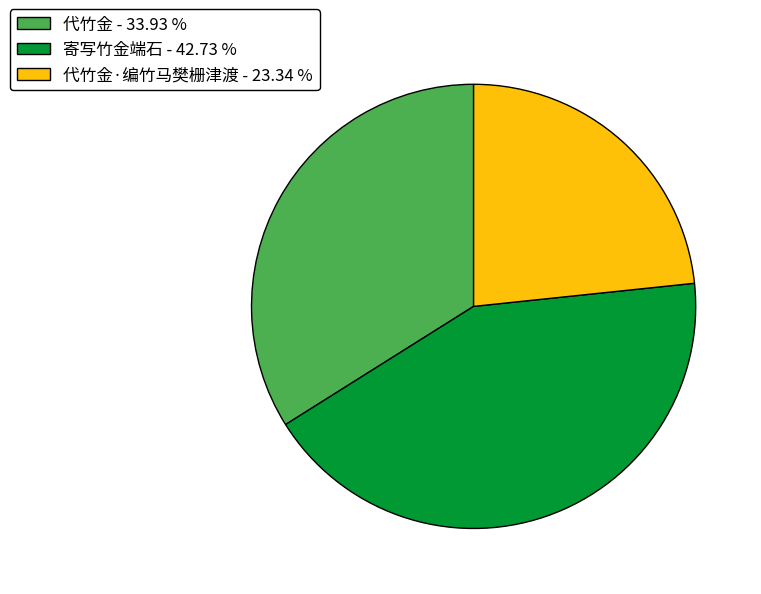

Combined, do 寄写竹金端石 - 42.73 % and 代竹金 - 33.93 % account for over 50%?

Yes